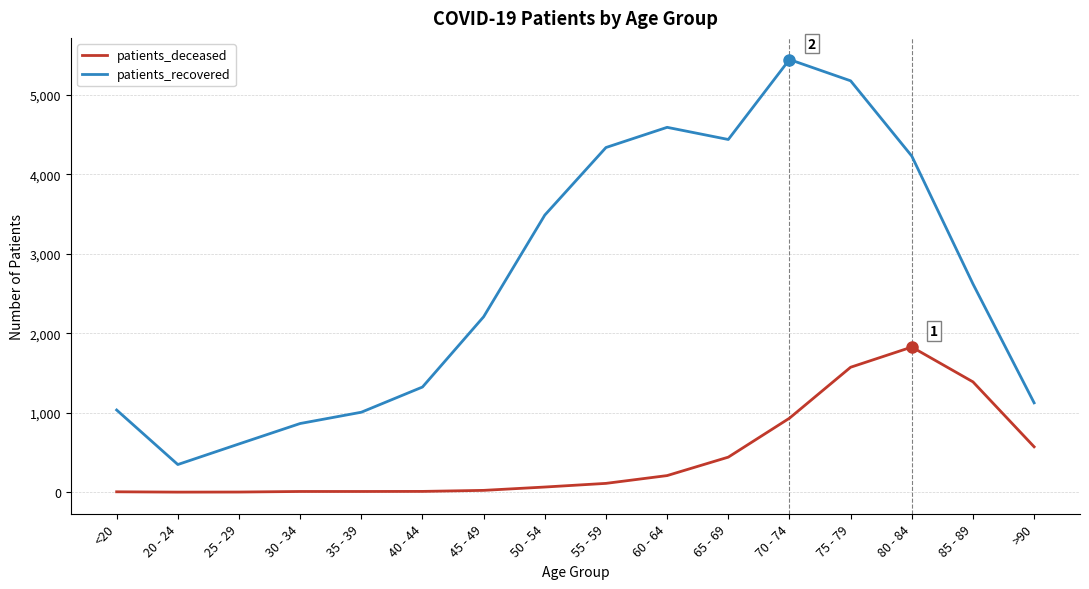

True or false: patients_deceased and patients_recovered cross at least once.

False